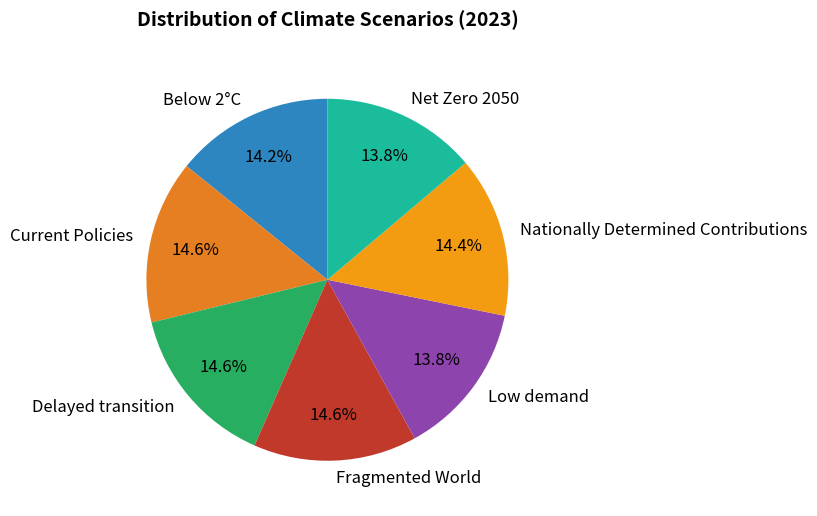

To the nearest percent, what portion does Current Policies represent?

15%